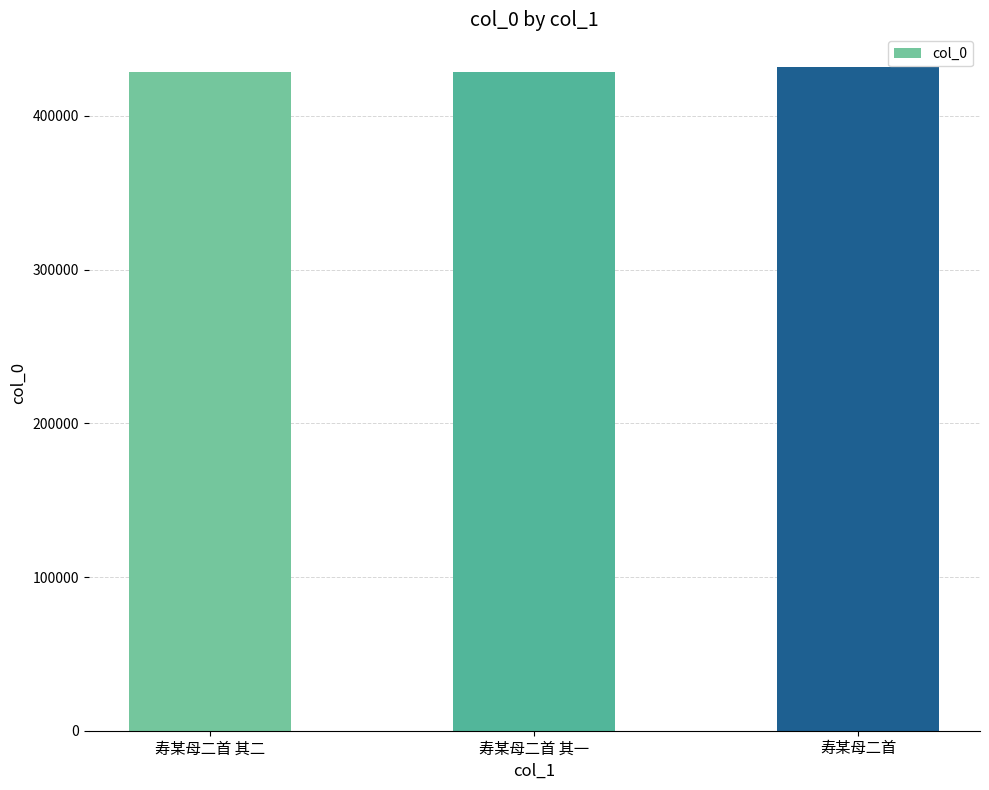

What value does the data have at 寿某母二首?

431499